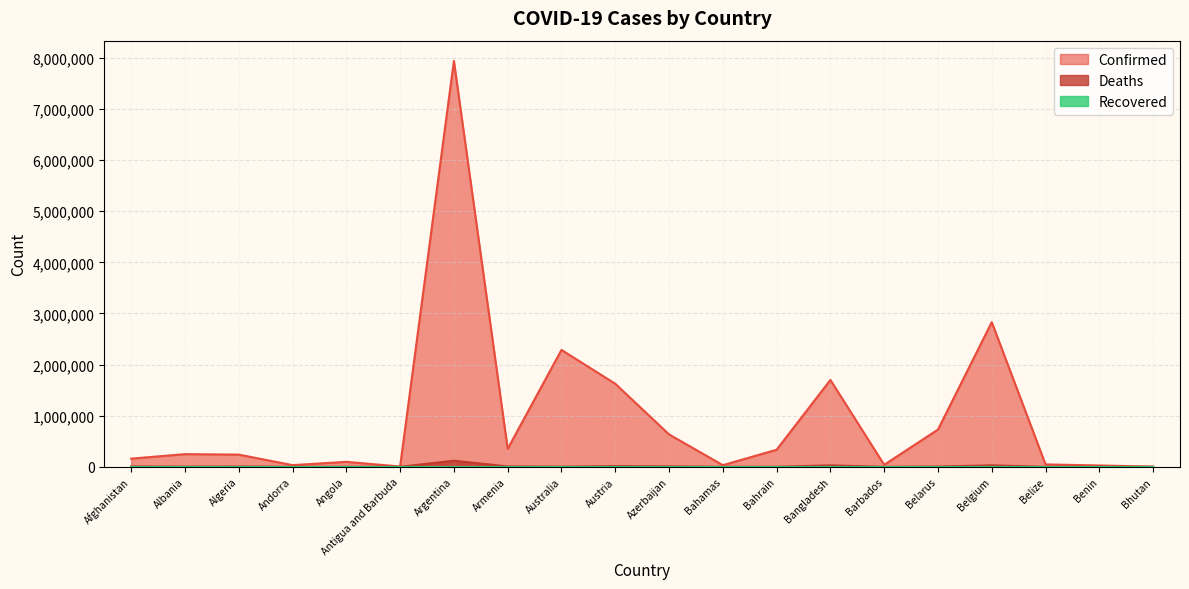

List the labels in order of Confirmed value, largest first.

Argentina, Belgium, Australia, Bangladesh, Austria, Belarus, Azerbaijan, Armenia, Bahrain, Albania, Algeria, Afghanistan, Angola, Belize, Barbados, Andorra, Bahamas, Benin, Antigua and Barbuda, Bhutan